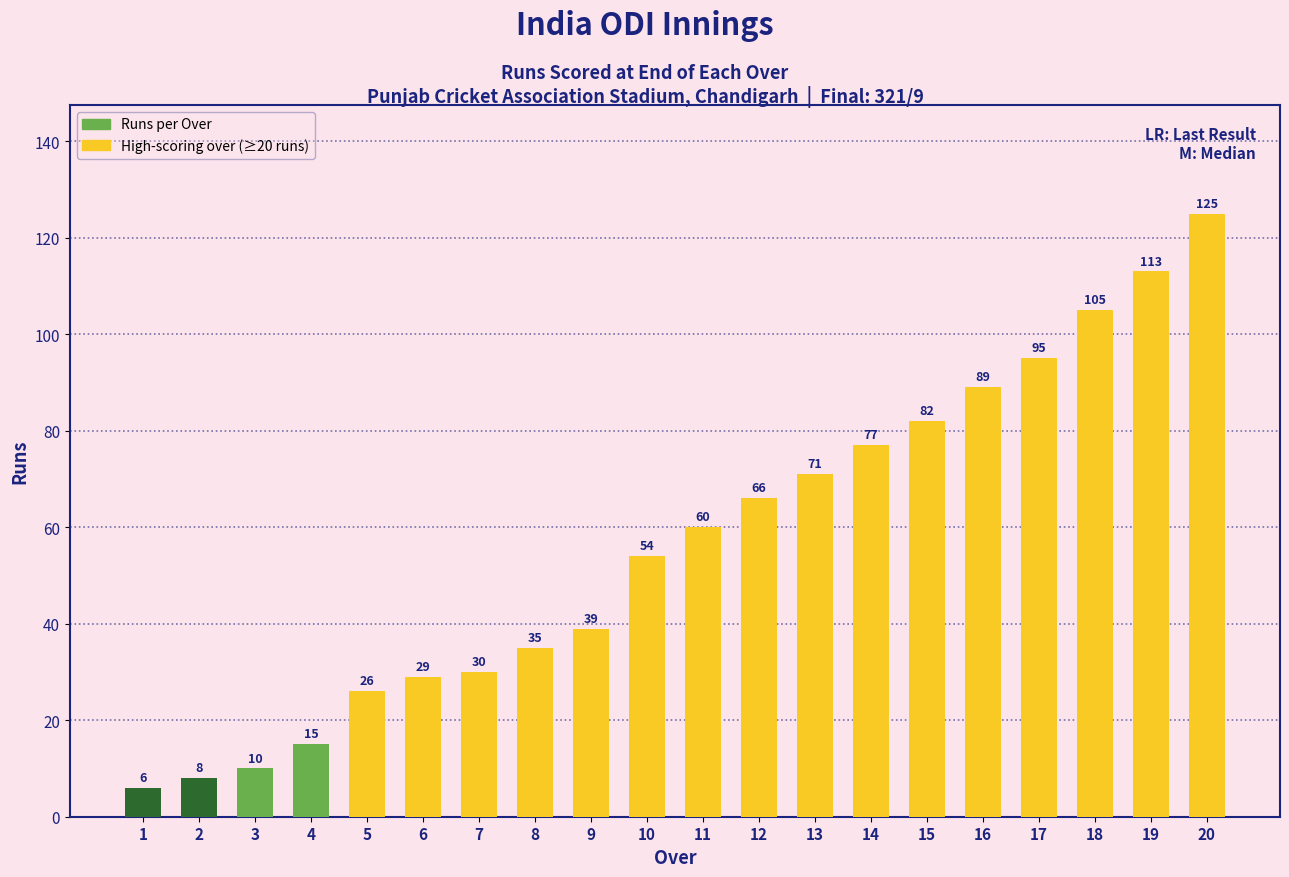

At which category does the chart reach its peak across all series?

20